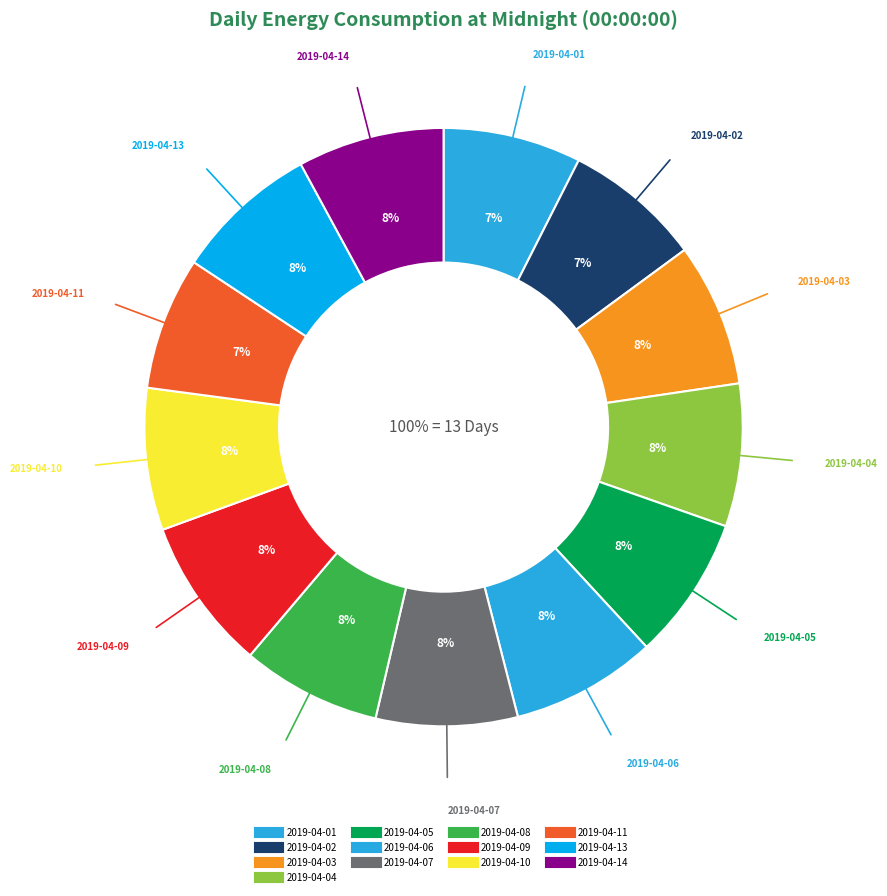

What portion of the pie excludes 2019-04-03?

92.2%